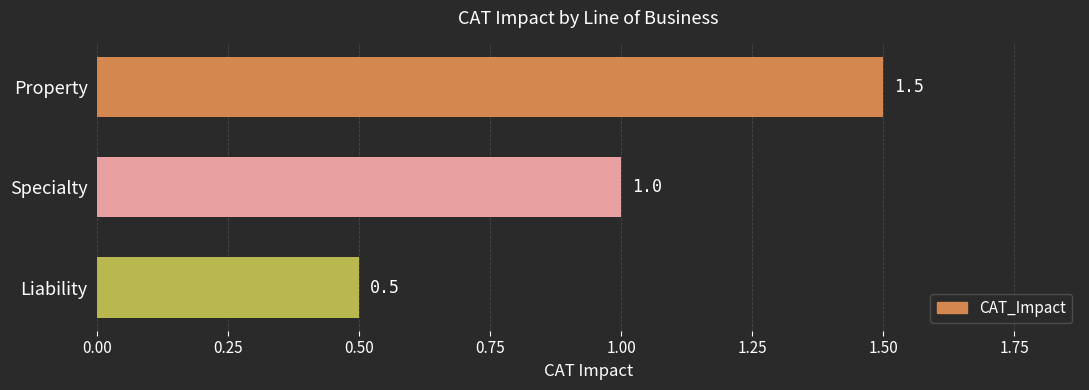

Is it true that the value at Specialty is 1.5?

False